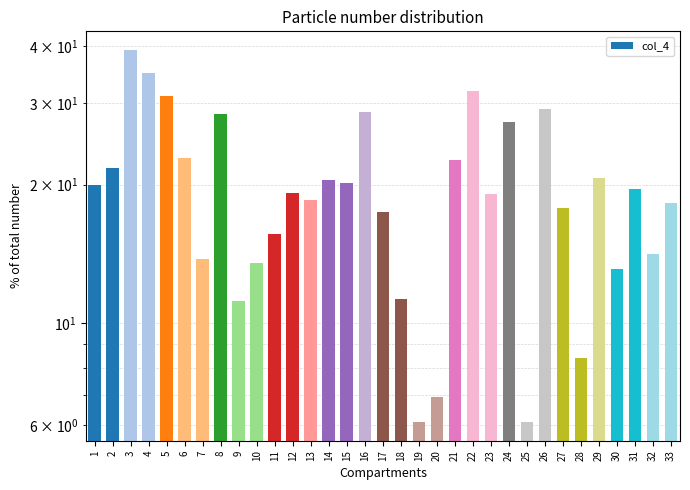

Reading left to right, extract all data points from this chart.

1=20.0	2=21.7	3=39.2	4=35.0	5=31.1	6=22.8	7=13.8	8=28.4	9=11.2	10=13.5	11=15.6	12=19.2	13=18.5	14=20.5	15=20.2	16=28.8	17=17.4	18=11.3	19=6.1	20=6.9	21=22.6	22=32.0	23=19.1	24=27.3	25=6.1	26=29.2	27=17.8	28=8.4	29=20.7	30=13.1	31=19.6	32=14.1	33=18.2